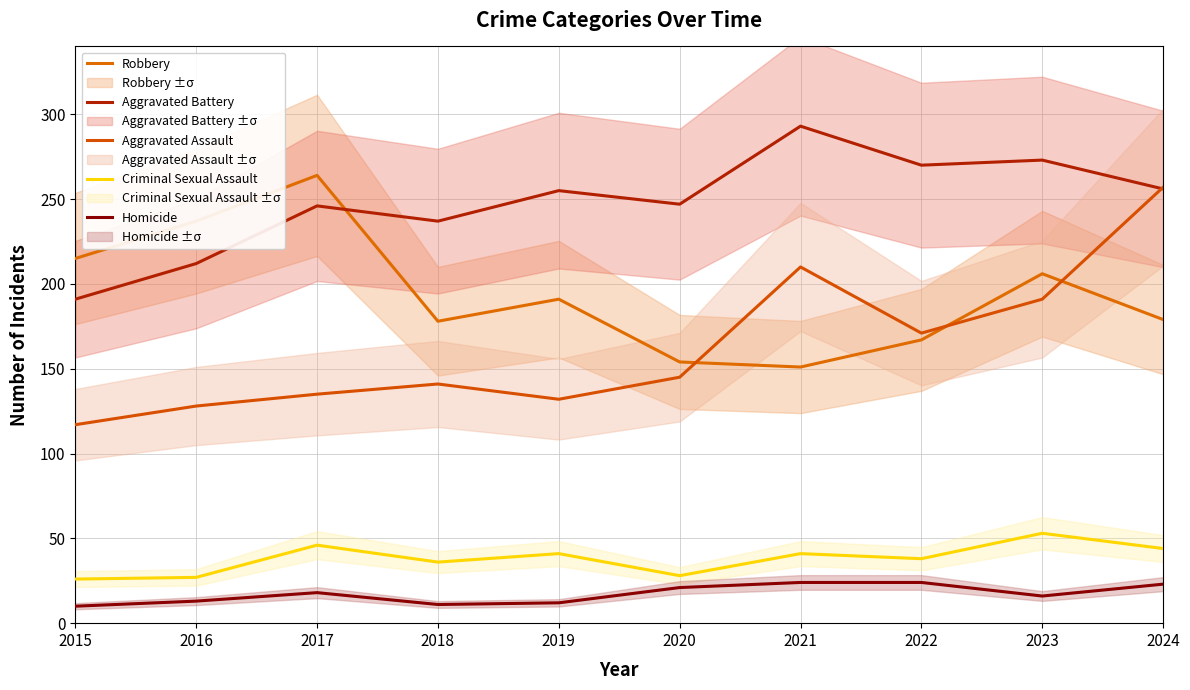

The Robbery series shows 93 at 2019. True or false?

False